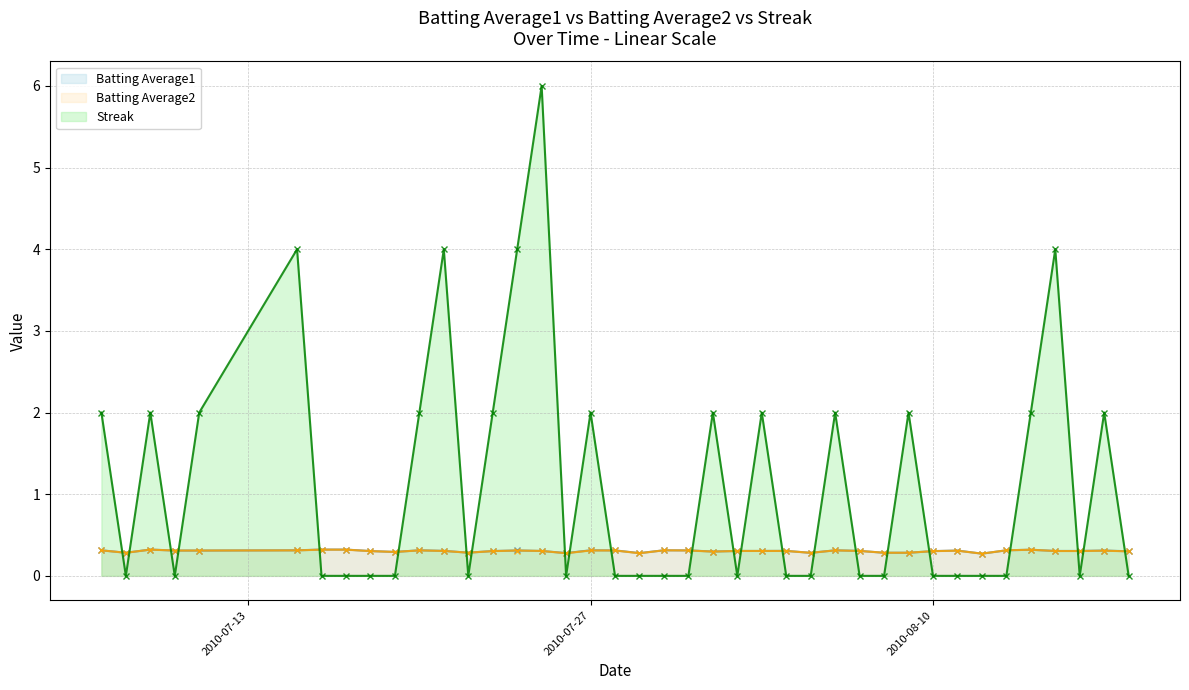

Reading left to right, list all the values displayed in this chart.

Batting Average1: 0.3	0.3	0.3	0.3	0.3	0.3	0.3	0.3	0.3	0.3	0.3	0.3	0.3	0.3	0.3	0.3	0.3	0.3	0.3	0.3	0.3	0.3	0.3	0.3	0.3	0.3	0.3	0.3	0.3	0.3	0.3	0.3	0.3	0.3	0.3	0.3	0.3	0.3	0.3	0.3
Batting Average2: 0.3	0.3	0.3	0.3	0.3	0.3	0.3	0.3	0.3	0.3	0.3	0.3	0.3	0.3	0.3	0.3	0.3	0.3	0.3	0.3	0.3	0.3	0.3	0.3	0.3	0.3	0.3	0.3	0.3	0.3	0.3	0.3	0.3	0.3	0.3	0.3	0.3	0.3	0.3	0.3
Streak: 2.0	0.0	2.0	0.0	2.0	4.0	0.0	0.0	0.0	0.0	2.0	4.0	0.0	2.0	4.0	6.0	0.0	2.0	0.0	0.0	0.0	0.0	2.0	0.0	2.0	0.0	0.0	2.0	0.0	0.0	2.0	0.0	0.0	0.0	0.0	2.0	4.0	0.0	2.0	0.0